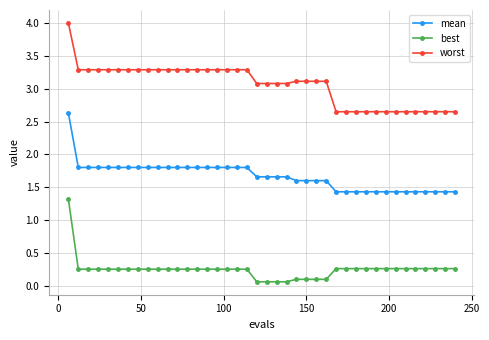

What is the average value of the mean series?

1.7